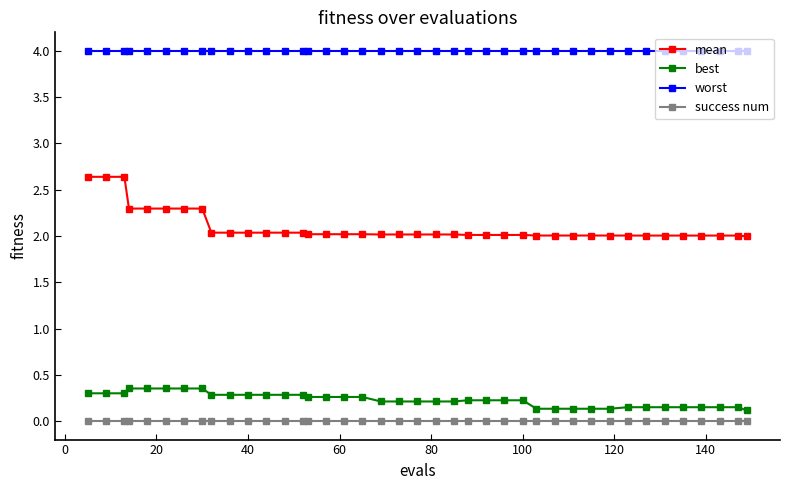

Which series has the largest total across all categories?

worst